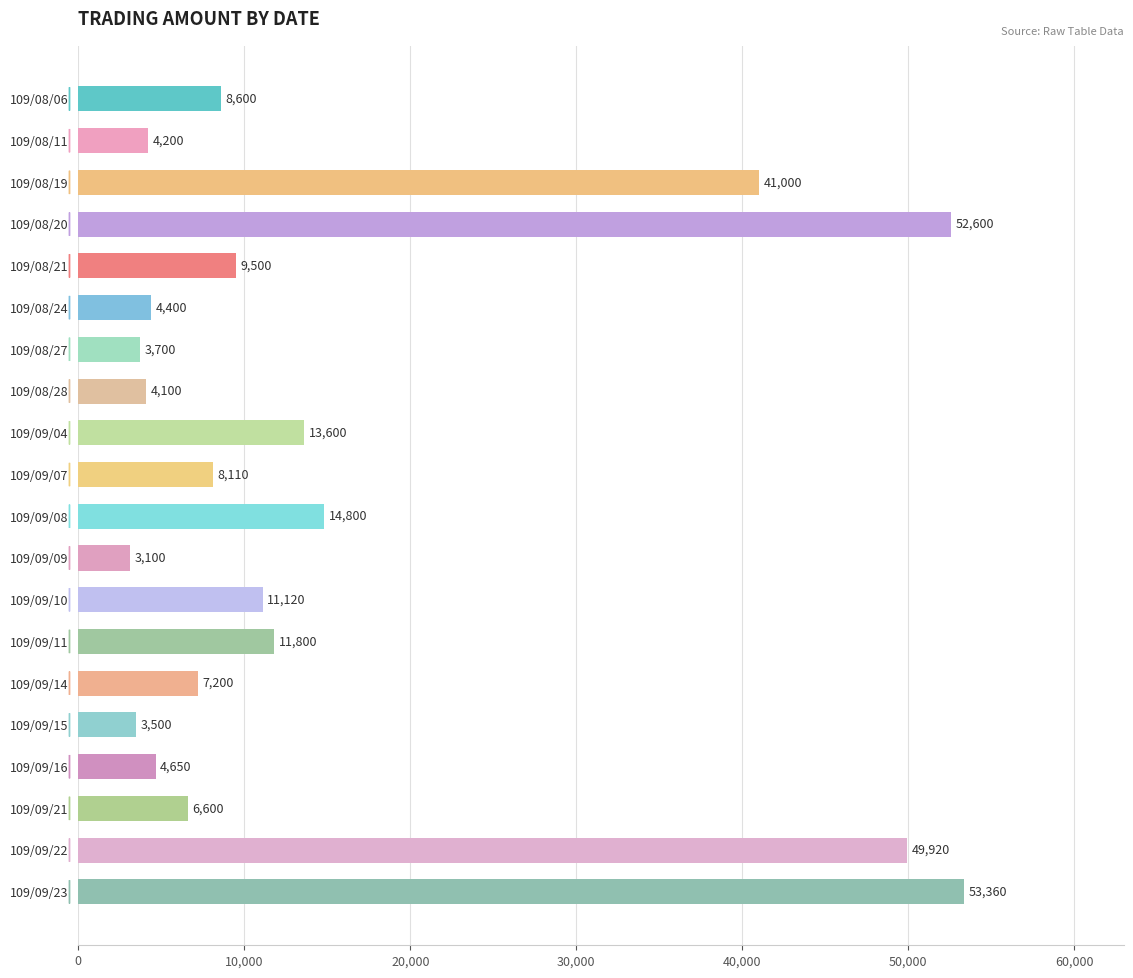

What is the change in value from 109/08/06 to 109/08/19?

+32400